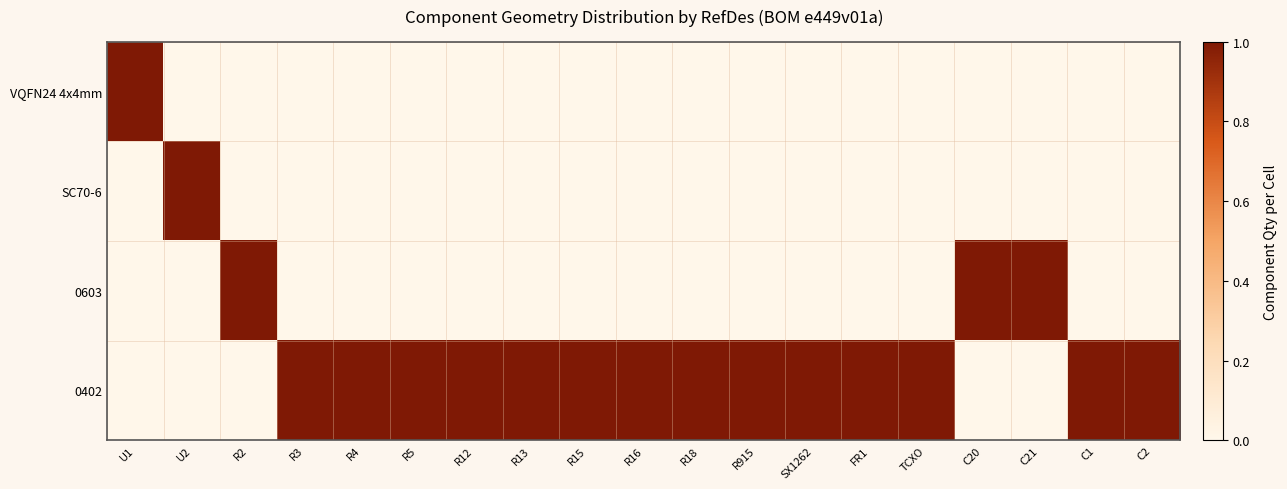

Reading left to right, list all the values displayed in this chart.

VQFN24 4x4mm: U1=1	U2=0	R2=0	R3=0	R4=0	R5=0	R12=0	R13=0	R15=0	R16=0	R18=0	R915=0	SX1262=0	FR1=0	TCXO=0	C20=0	C21=0	C1=0	C2=0
SC70-6: U1=0	U2=1	R2=0	R3=0	R4=0	R5=0	R12=0	R13=0	R15=0	R16=0	R18=0	R915=0	SX1262=0	FR1=0	TCXO=0	C20=0	C21=0	C1=0	C2=0
0603: U1=0	U2=0	R2=1	R3=0	R4=0	R5=0	R12=0	R13=0	R15=0	R16=0	R18=0	R915=0	SX1262=0	FR1=0	TCXO=0	C20=1	C21=1	C1=0	C2=0
0402: U1=0	U2=0	R2=0	R3=1	R4=1	R5=1	R12=1	R13=1	R15=1	R16=1	R18=1	R915=1	SX1262=1	FR1=1	TCXO=1	C20=0	C21=0	C1=1	C2=1